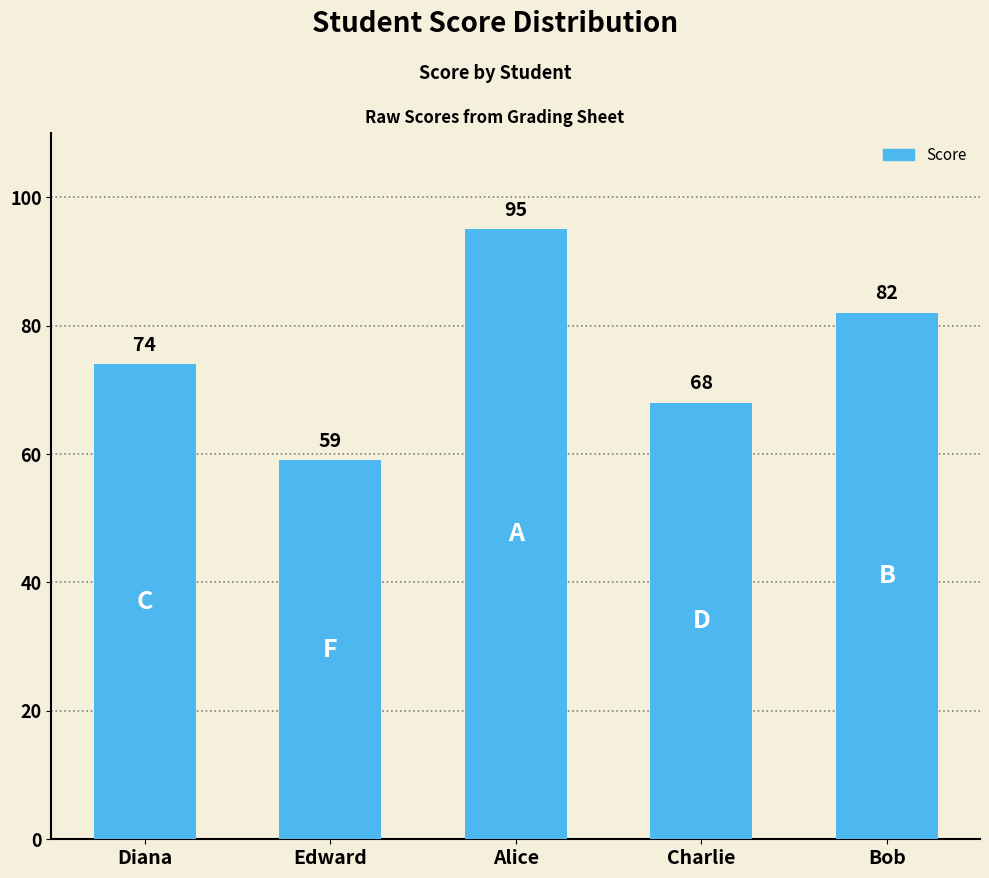

What is the difference between the second highest and second lowest values?

14